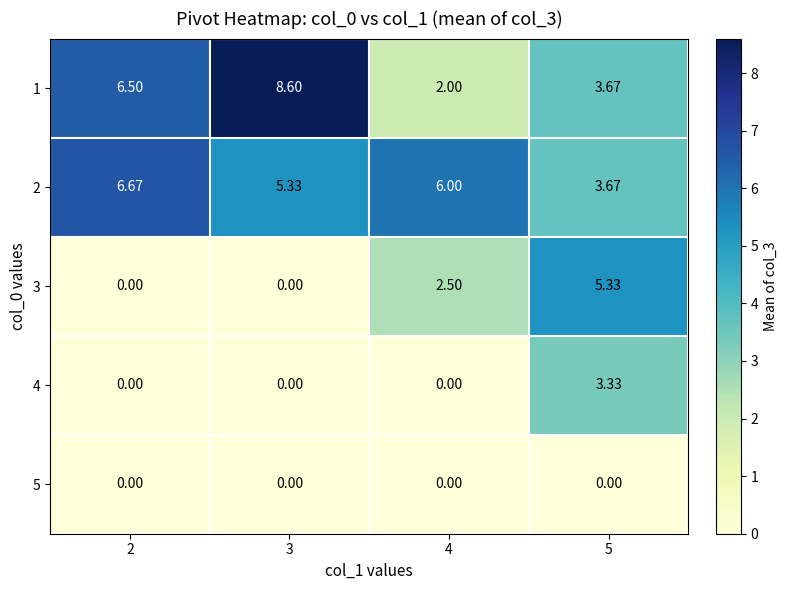

How many values in the 4 series exceed 0?

1